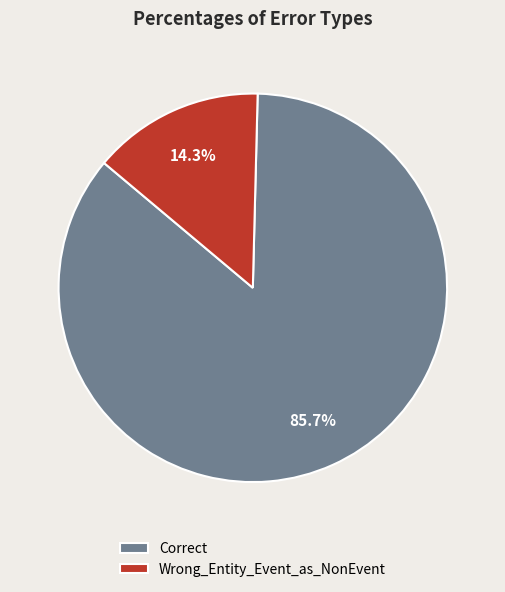

Rank the categories by value from lowest to highest.

Wrong_Entity_Event_as_NonEvent, Correct